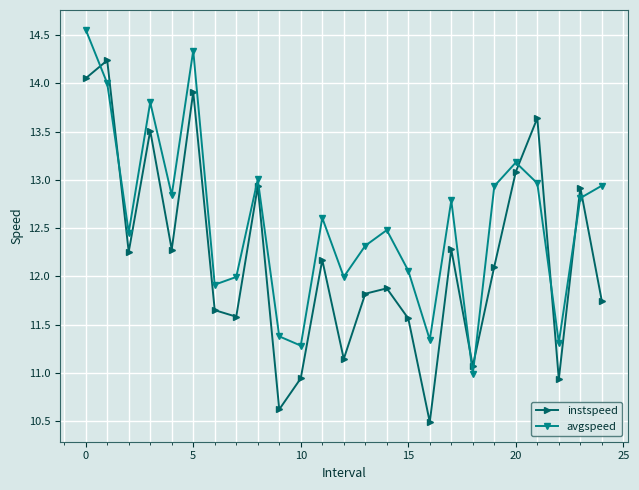

What is the value of the instspeed point at the 19th from the left?

11.1